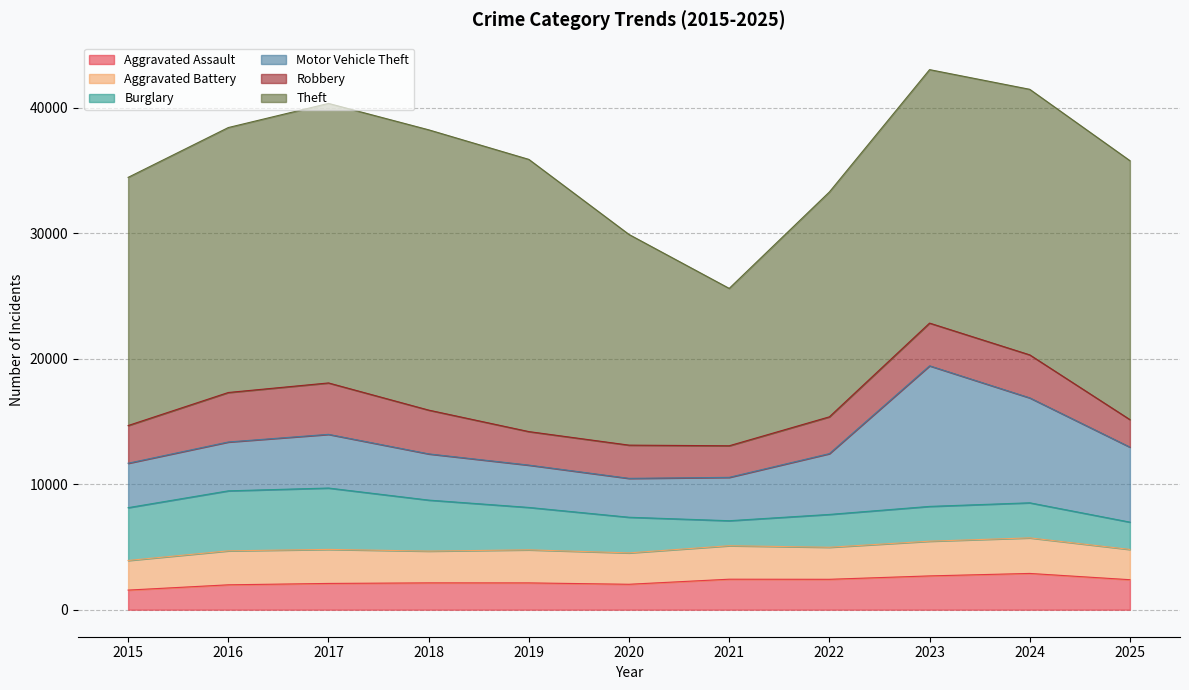

Is it true that Aggravated Assault equals 2392 at 2025?

True